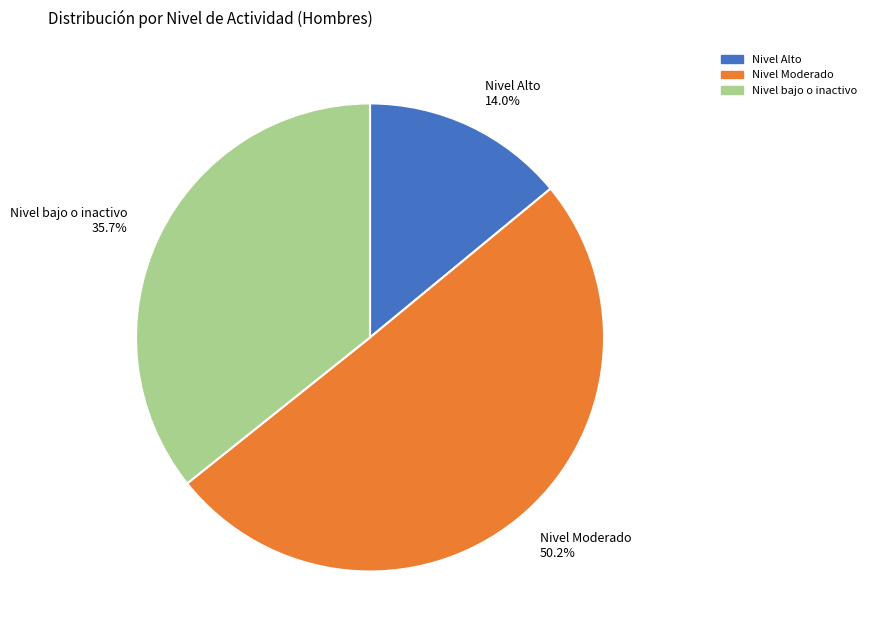

To the nearest percent, what percentage of the pie is Nivel Alto?

14%